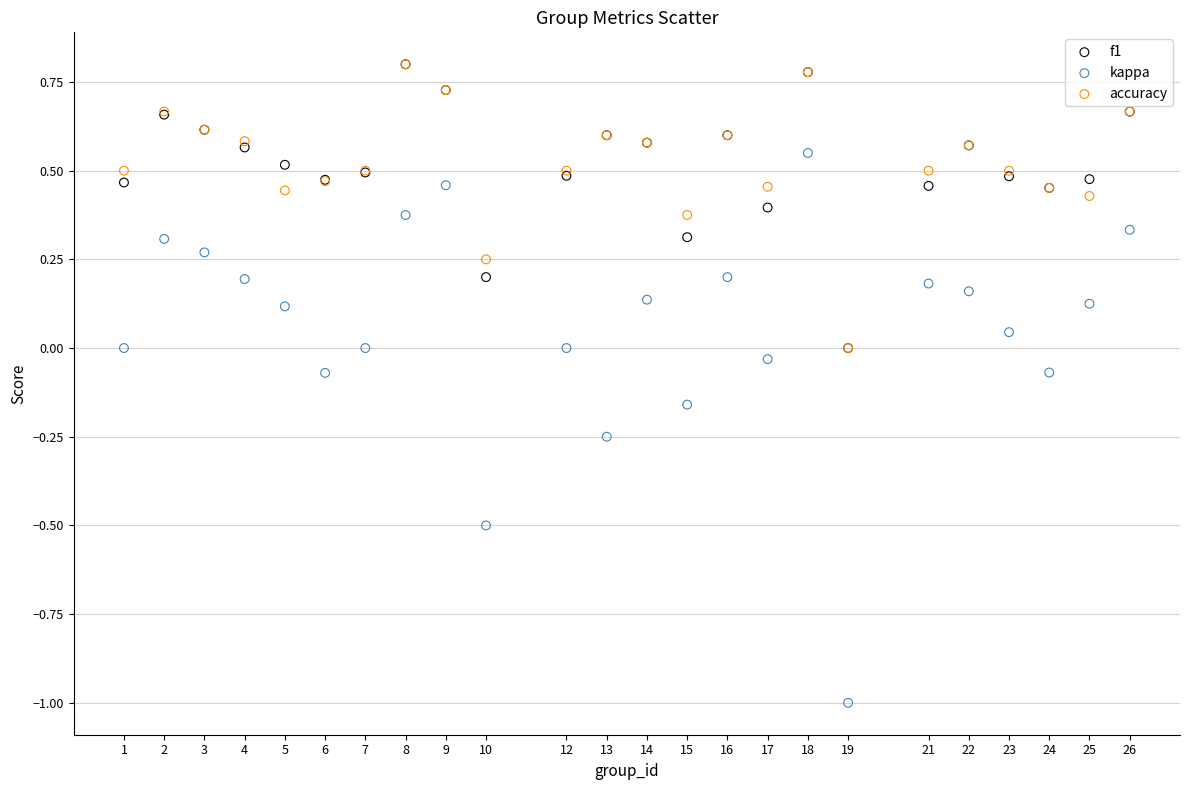

What are all the series names shown in the legend?

f1, kappa, accuracy